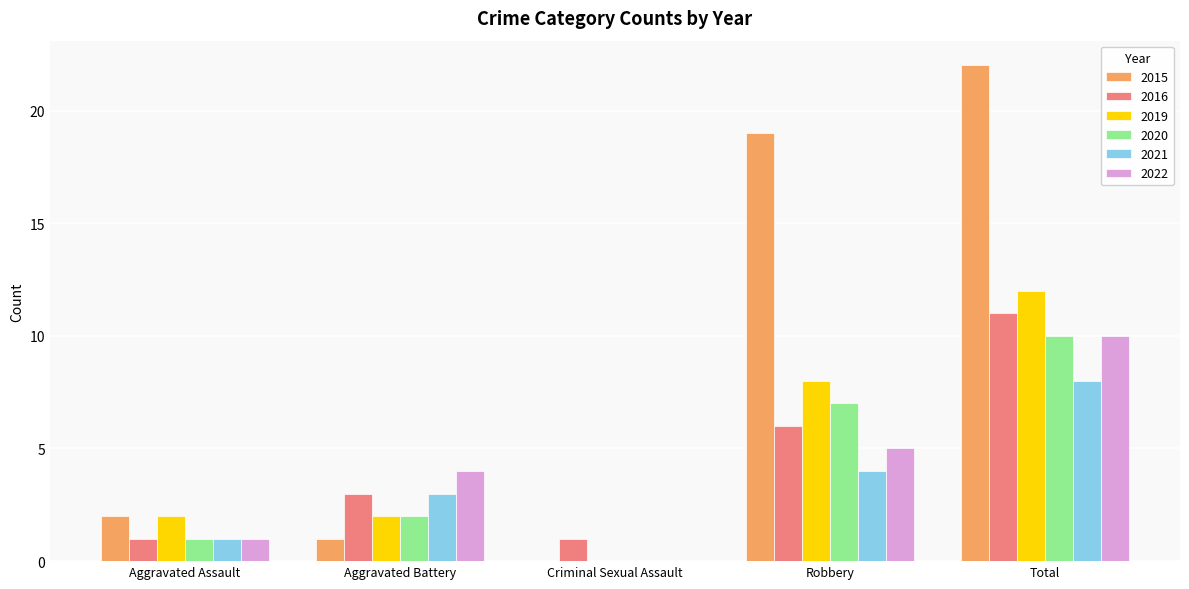

What is the highest value of the 2019 series?

12